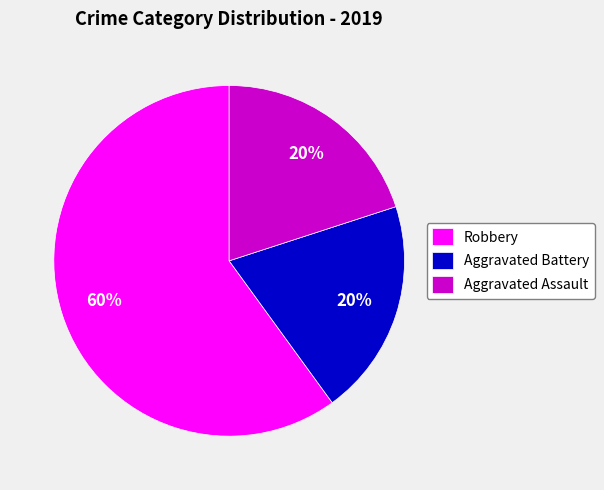

To the nearest percent, what portion does Aggravated Battery represent?

20%